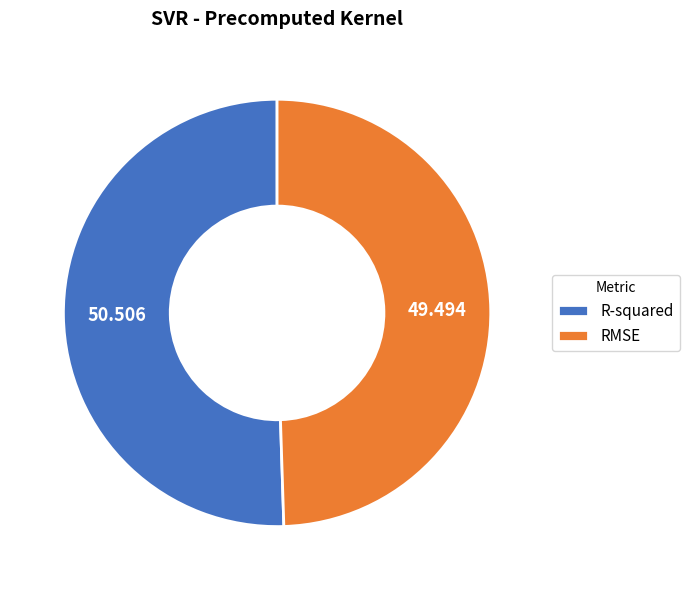

What is the smallest slice in the pie chart?

RMSE